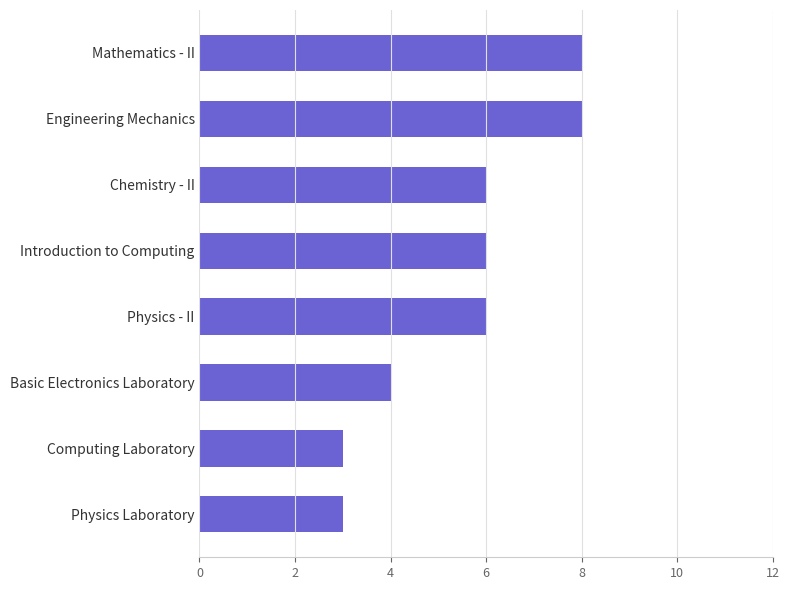

What is the maximum value shown in the chart?

8